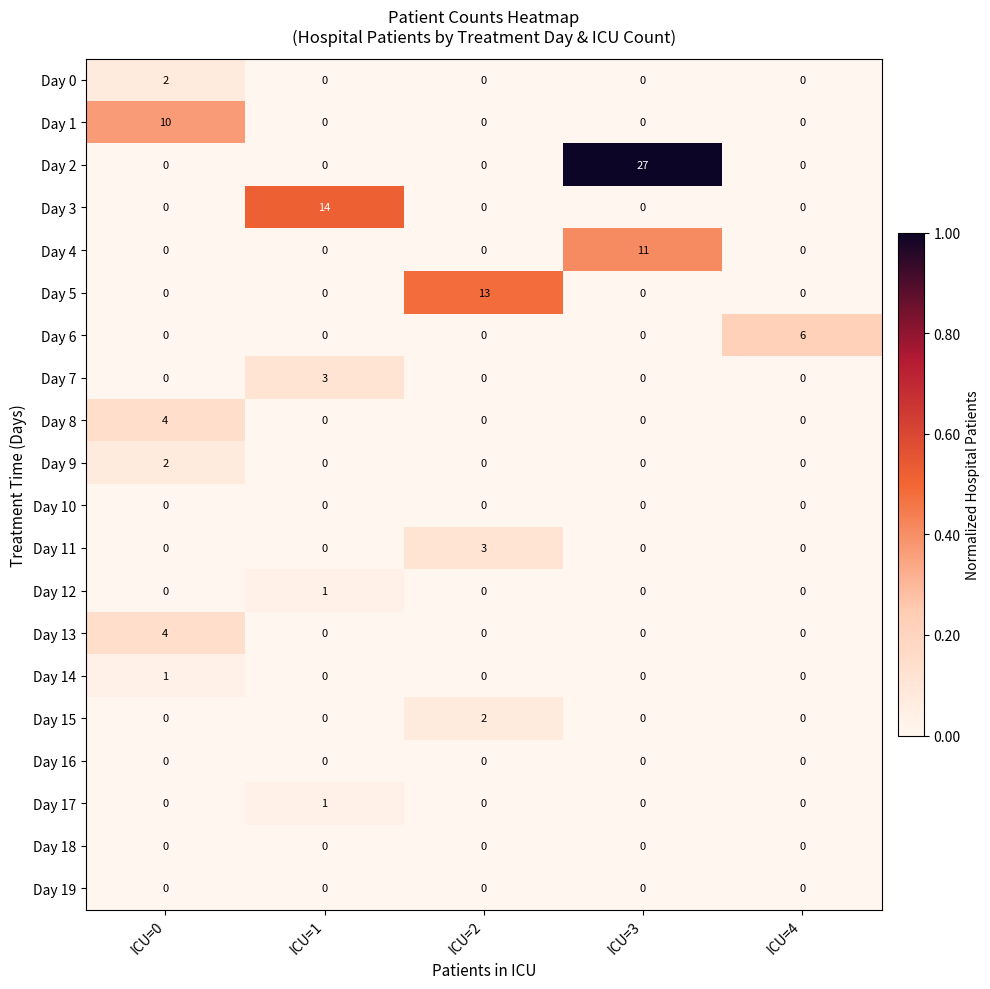

Read the Day 4 value at ICU=3, to the nearest 5.

10